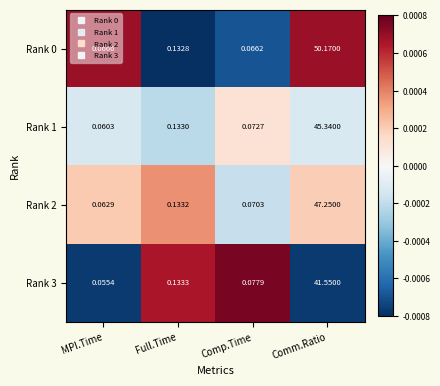

Is the value of Rank 2 at Comm.Ratio greater than the value of Rank 3 at Comm.Ratio?

Yes